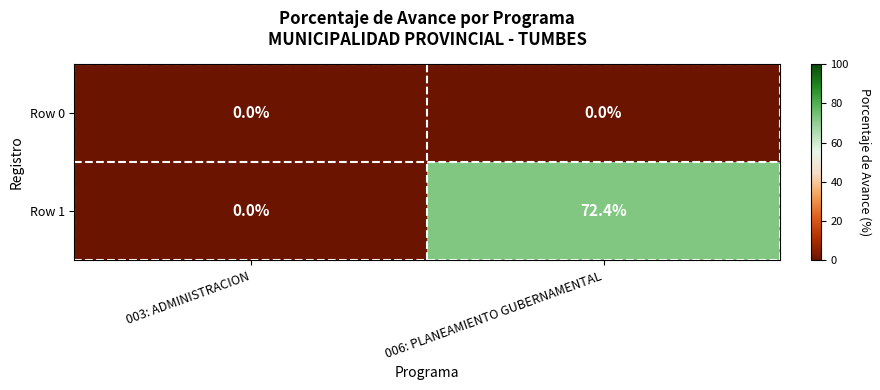

Which series has the largest total across all categories?

Row 1